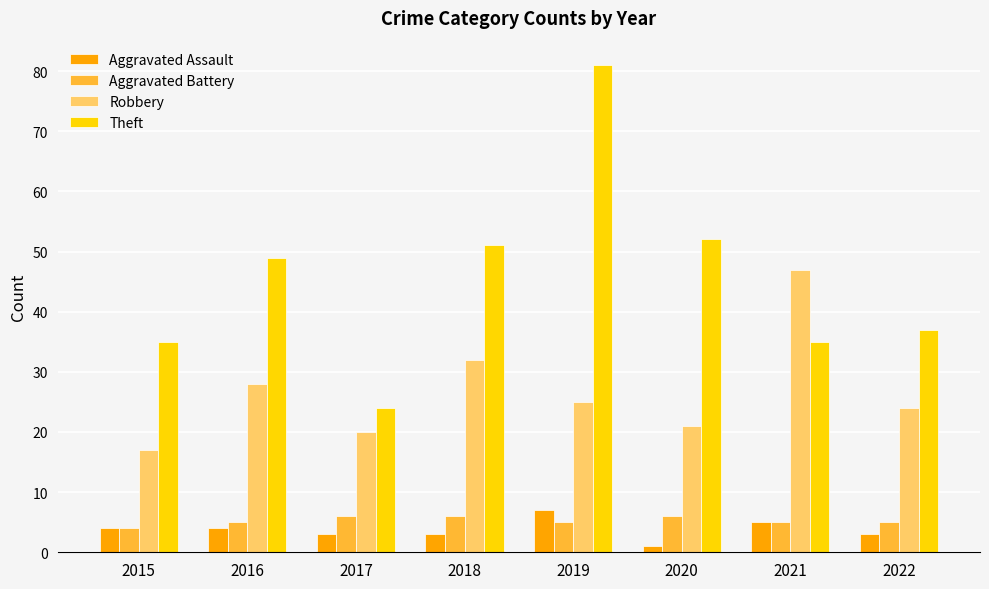

What is the maximum value shown in the chart?

81